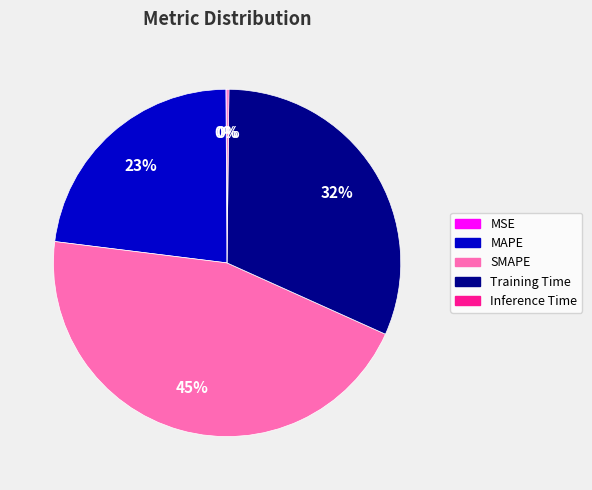

Which slice is the largest?

SMAPE